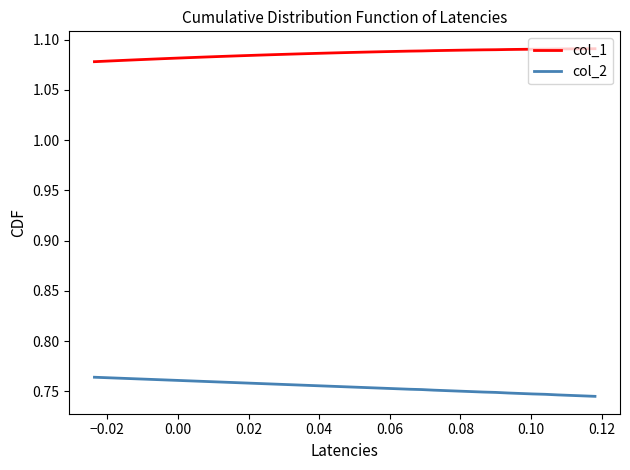

True or false: col_2 and col_1 cross at least once.

False